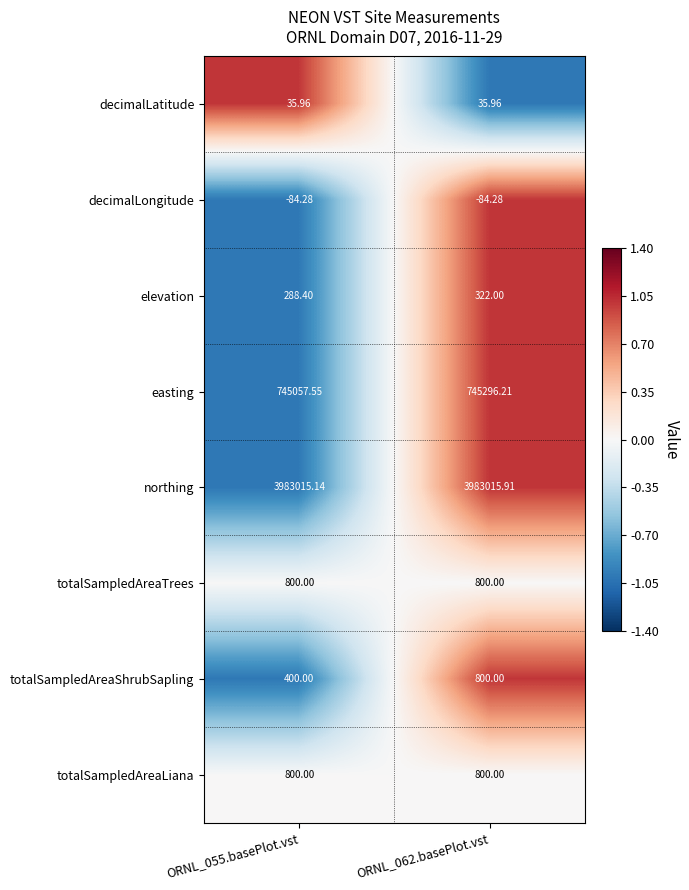

Between ORNL_055.basePlot.vst and ORNL_062.basePlot.vst, which series saw the biggest shift?

totalSampledAreaShrubSapling